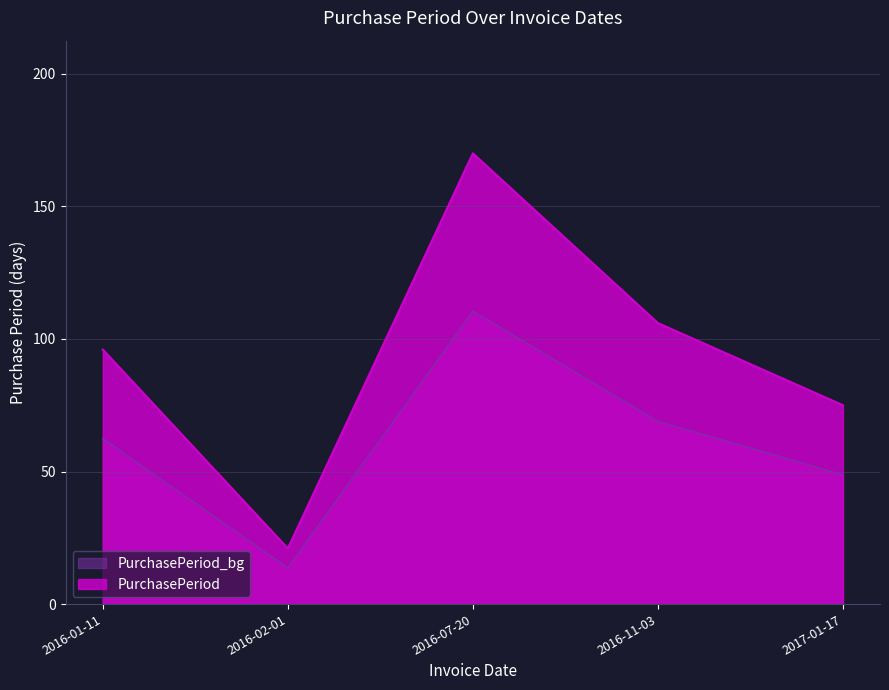

At which category does the chart reach its minimum across all series?

2016-02-01